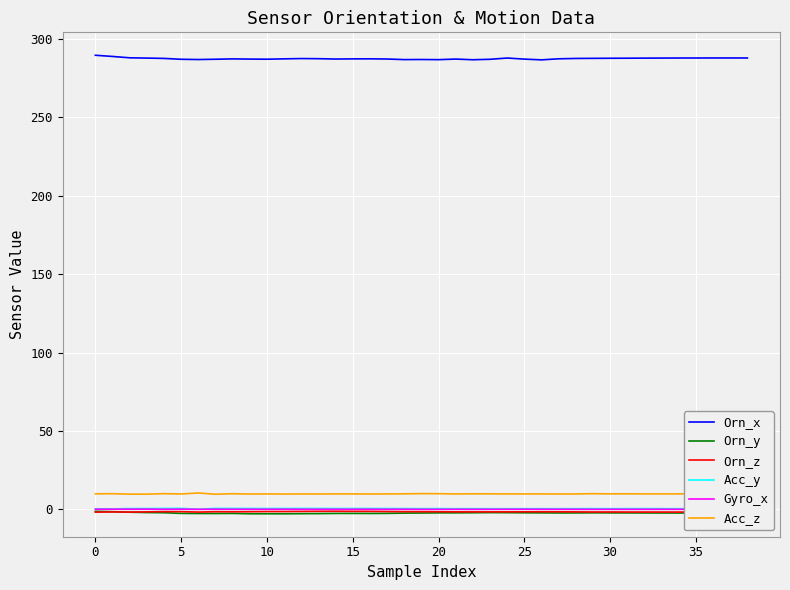

True or false: Orn_z and Acc_z intersect in this chart.

False